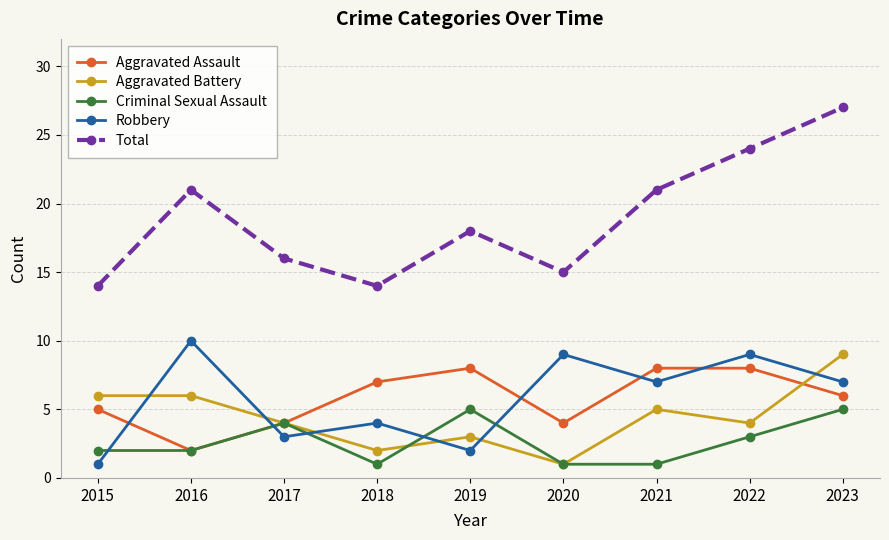

How many interior local peaks does the Total series have?

2